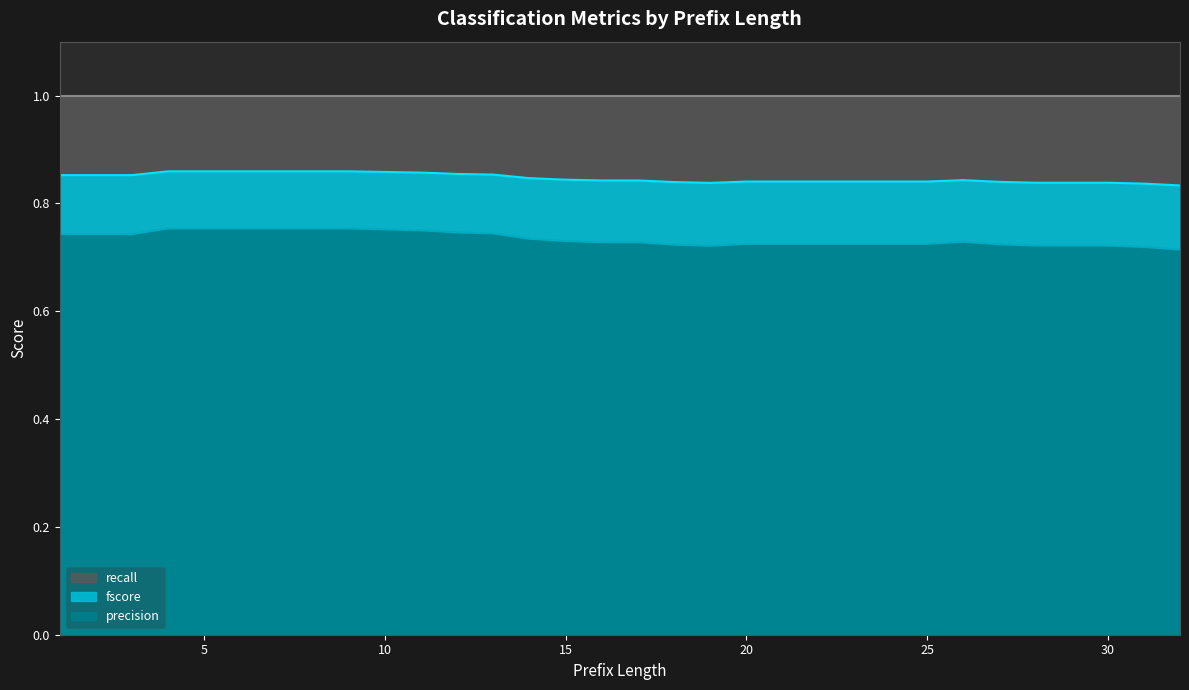

What is the lowest value of the precision series?

0.7